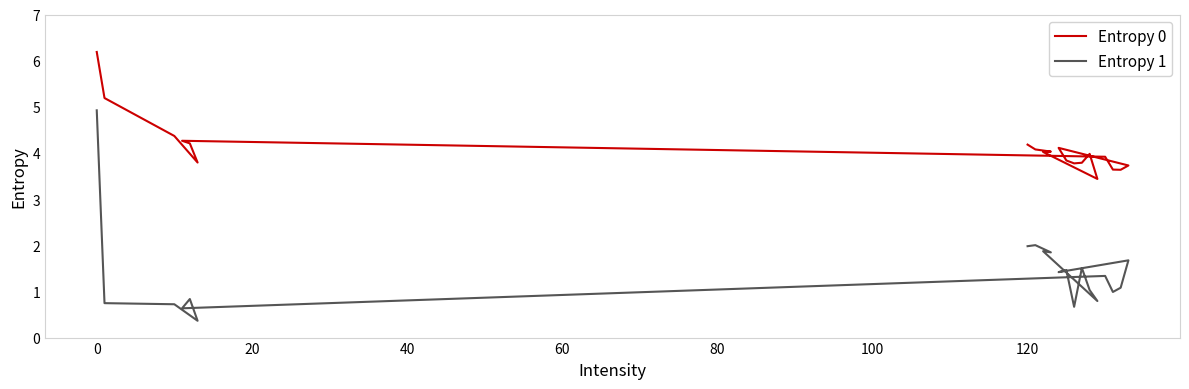

Which series has the largest total across all categories?

Entropy 0